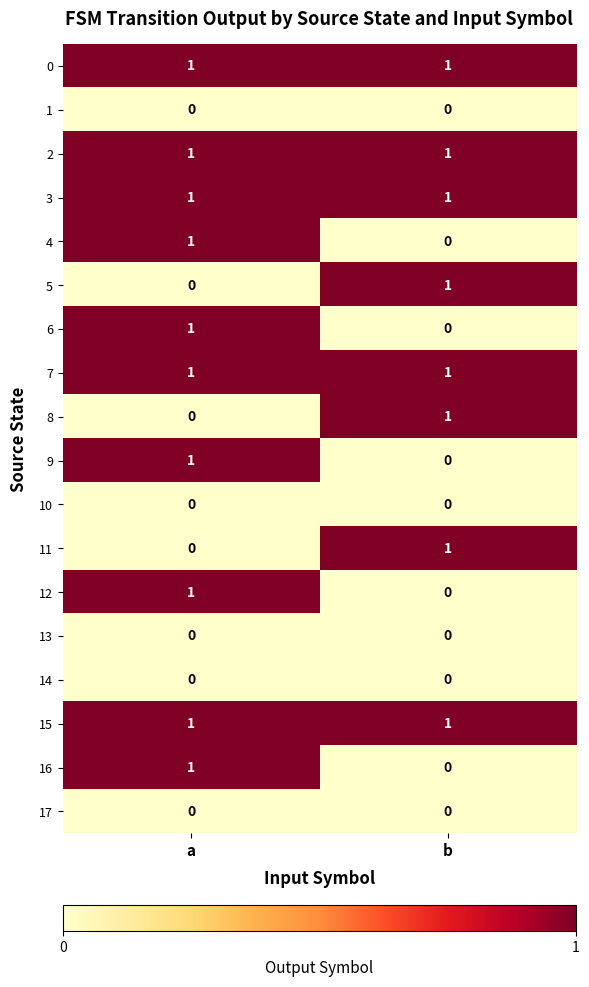

List the labels in order of 11 value, largest first.

b, a